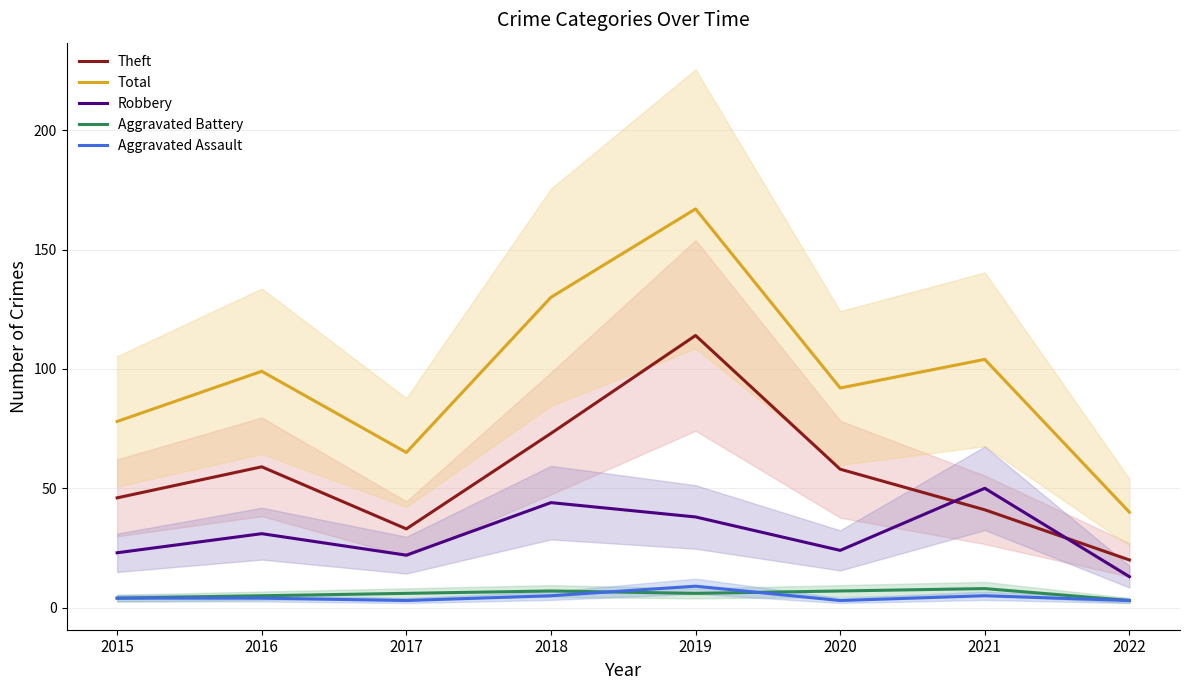

Where is Robbery nearest to the value 31?

2016